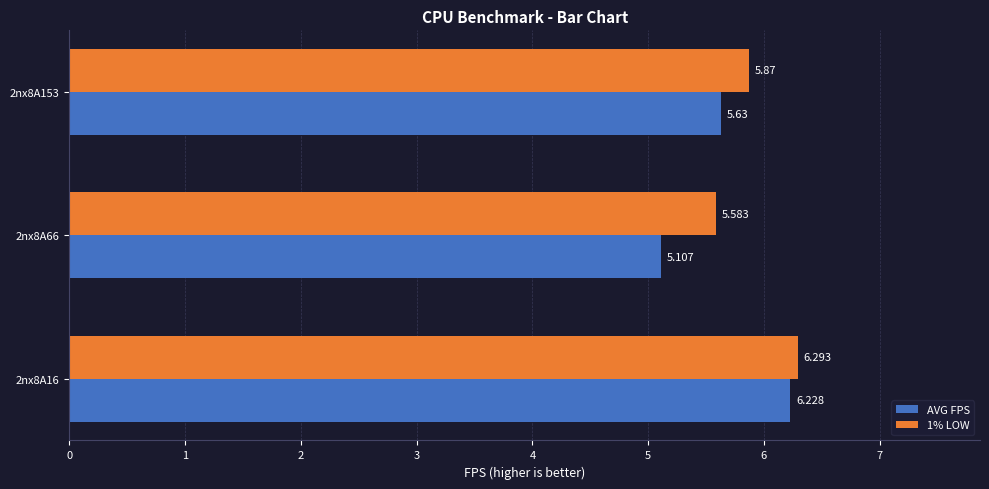

Between 2nx8A16 and 2nx8A153, which series saw the biggest shift?

AVG FPS